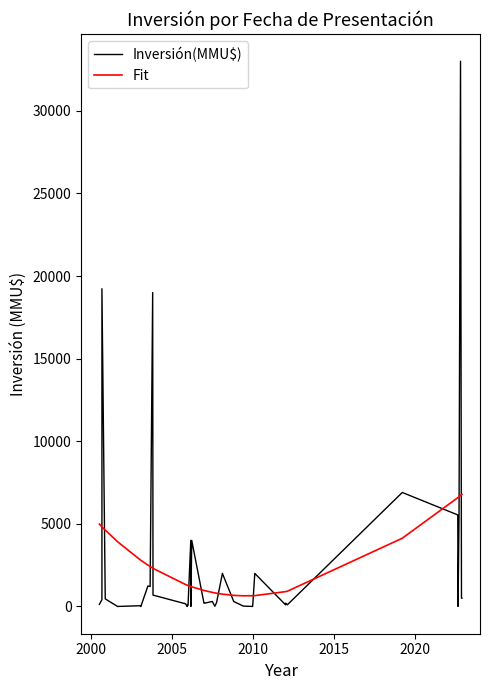

Where does the Inversión(MMU$) series first go above 300?

2000